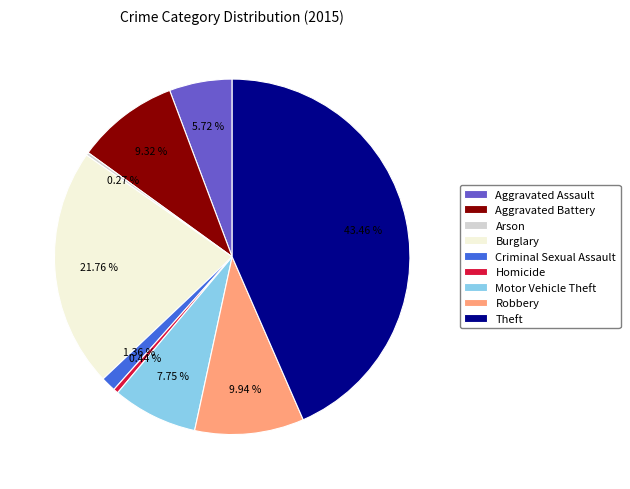

What percentage is NOT represented by Robbery?

90.1%